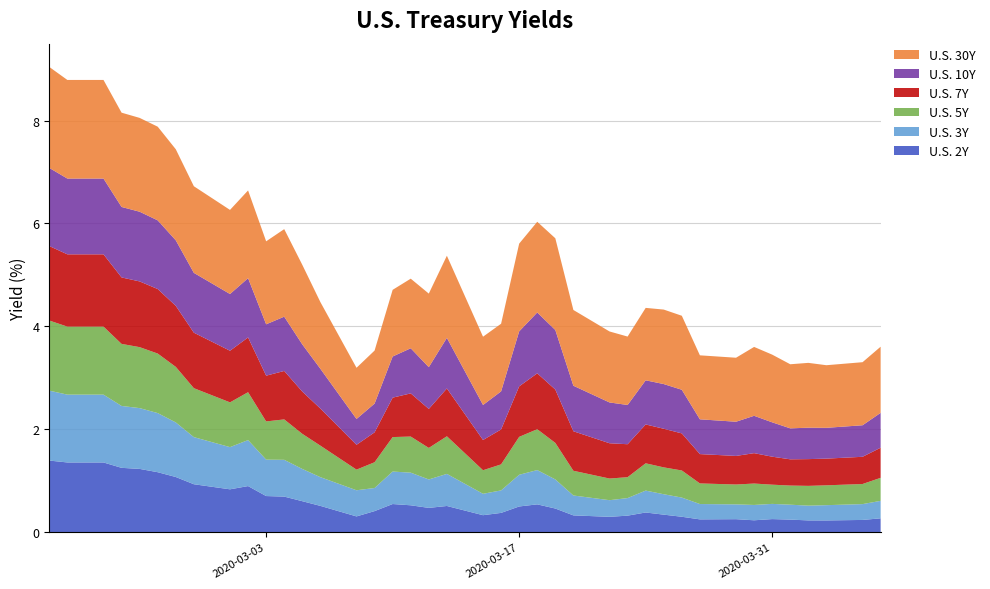

Reading left to right, list all the values displayed in this chart.

U.S. 2Y: 1.4	1.4	1.4	1.2	1.2	1.2	1.1	0.9	0.8	0.9	0.7	0.7	0.6	0.5	0.3	0.4	0.5	0.5	0.5	0.5	0.3	0.4	0.5	0.5	0.5	0.3	0.3	0.3	0.4	0.3	0.3	0.2	0.3	0.2	0.3	0.2	0.2	0.2	0.2	0.3
U.S. 3Y: 1.4	1.3	1.3	1.2	1.2	1.1	1.1	0.9	0.8	0.9	0.7	0.7	0.6	0.6	0.5	0.4	0.6	0.6	0.6	0.6	0.4	0.4	0.6	0.7	0.6	0.4	0.3	0.3	0.4	0.4	0.4	0.3	0.3	0.3	0.3	0.3	0.3	0.3	0.3	0.3
U.S. 5Y: 1.4	1.3	1.3	1.2	1.2	1.2	1.1	1.0	0.9	0.9	0.7	0.8	0.7	0.6	0.4	0.5	0.7	0.7	0.6	0.7	0.5	0.5	0.7	0.8	0.7	0.5	0.4	0.4	0.5	0.5	0.5	0.4	0.4	0.4	0.4	0.4	0.4	0.4	0.4	0.4
U.S. 7Y: 1.4	1.4	1.4	1.3	1.3	1.3	1.2	1.1	1.0	1.1	0.9	0.9	0.8	0.7	0.5	0.6	0.8	0.8	0.8	0.9	0.6	0.7	1.0	1.1	1.0	0.8	0.7	0.6	0.8	0.8	0.7	0.6	0.6	0.6	0.5	0.5	0.5	0.5	0.5	0.6
U.S. 10Y: 1.5	1.5	1.5	1.4	1.4	1.3	1.3	1.2	1.1	1.2	1.0	1.1	0.9	0.8	0.5	0.6	0.8	0.9	0.8	1.0	0.7	0.7	1.1	1.2	1.2	0.9	0.8	0.8	0.9	0.9	0.8	0.7	0.7	0.7	0.7	0.6	0.6	0.6	0.6	0.7
U.S. 30Y: 2.0	1.9	1.9	1.8	1.8	1.8	1.8	1.7	1.6	1.7	1.6	1.7	1.5	1.3	1.0	1.0	1.3	1.4	1.4	1.6	1.3	1.3	1.7	1.8	1.8	1.5	1.4	1.3	1.4	1.4	1.4	1.2	1.2	1.3	1.3	1.2	1.3	1.2	1.2	1.3